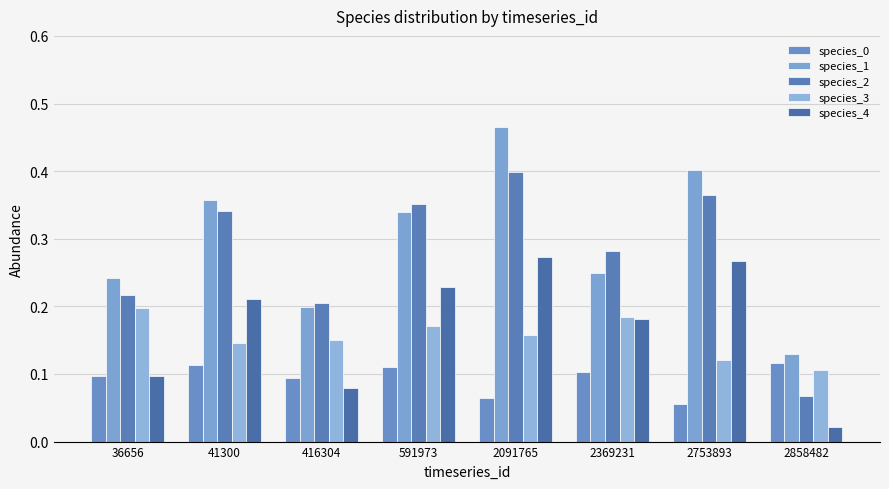

What is the value of the species_0 bar at the 2nd from the left?

0.1